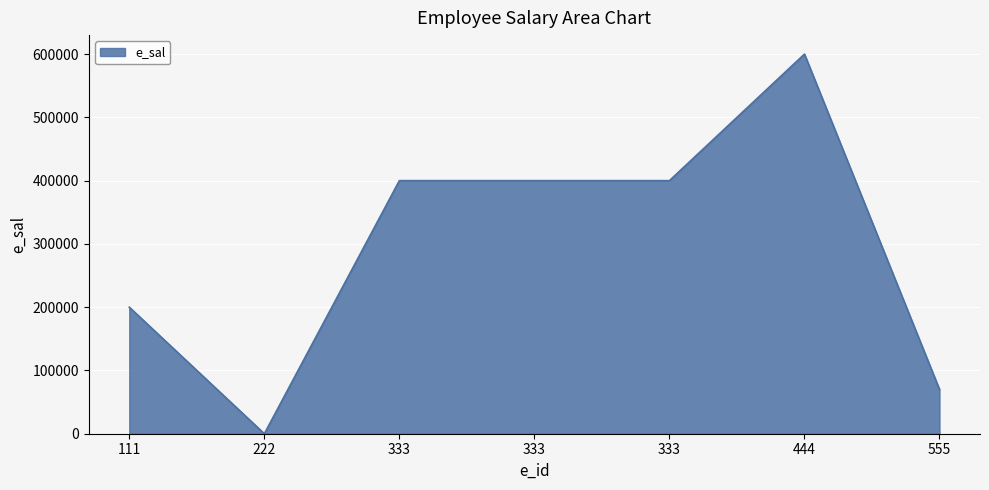

What is the greatest value displayed?

600000